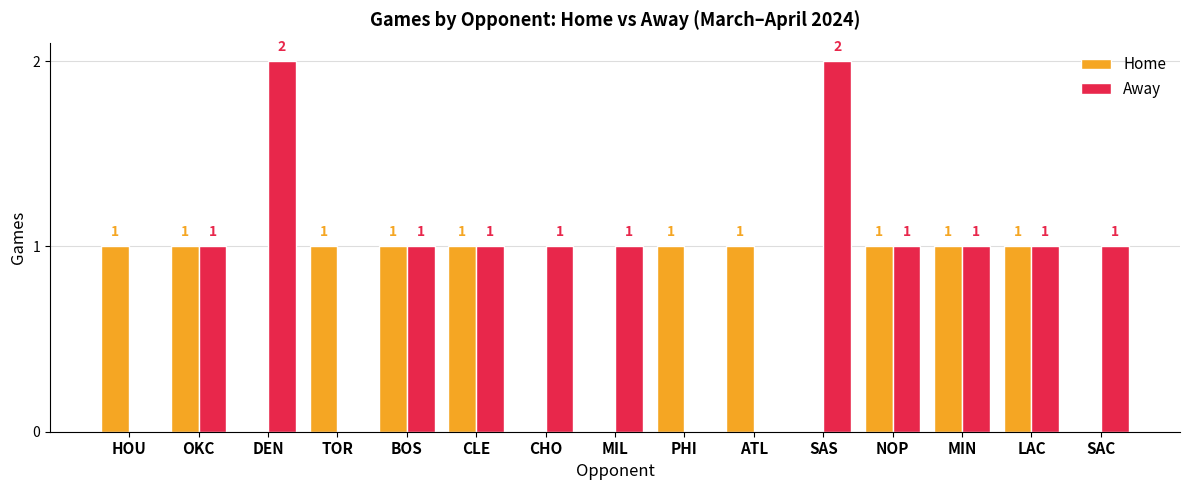

Which series changed the most between DEN and TOR?

Away